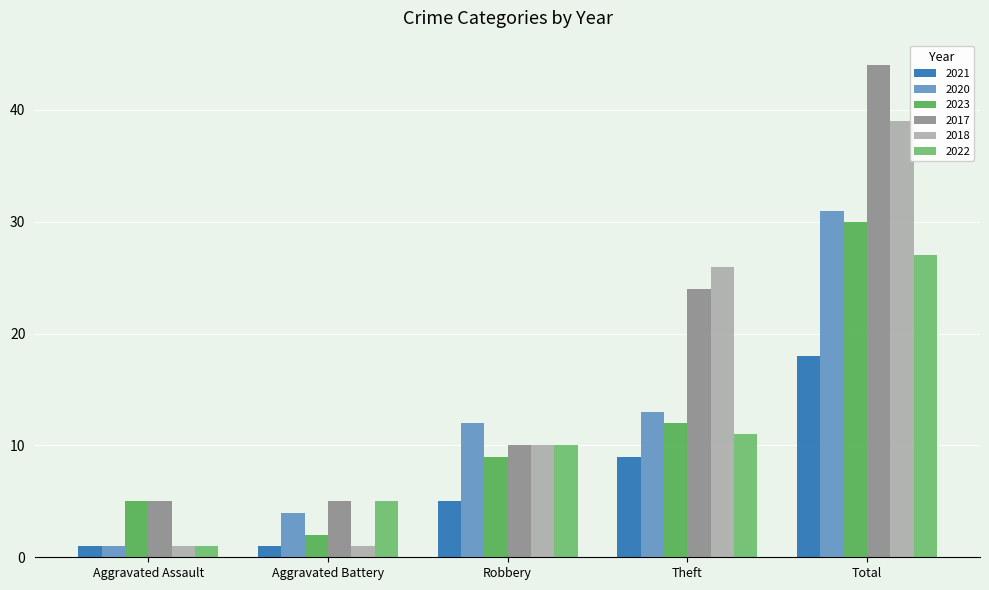

Which category has the highest value in the 2017 series?

Total